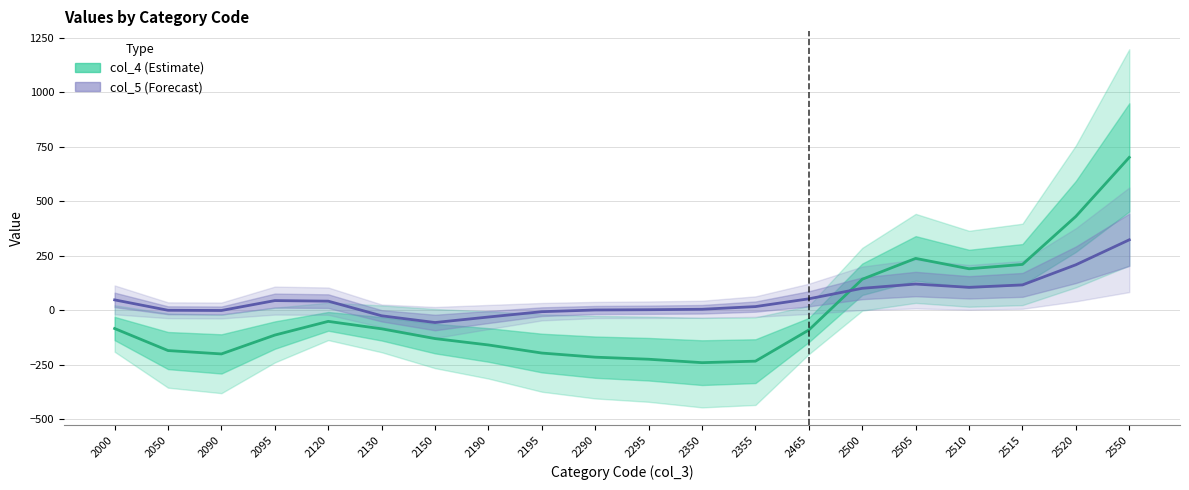

List the series in order of their peak value, lowest first.

col_5, col_4